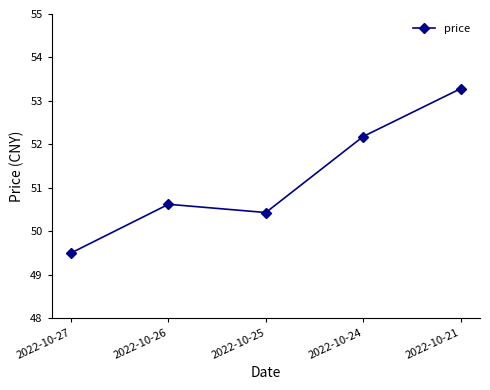

What is the difference between the maximum and minimum values?

3.8